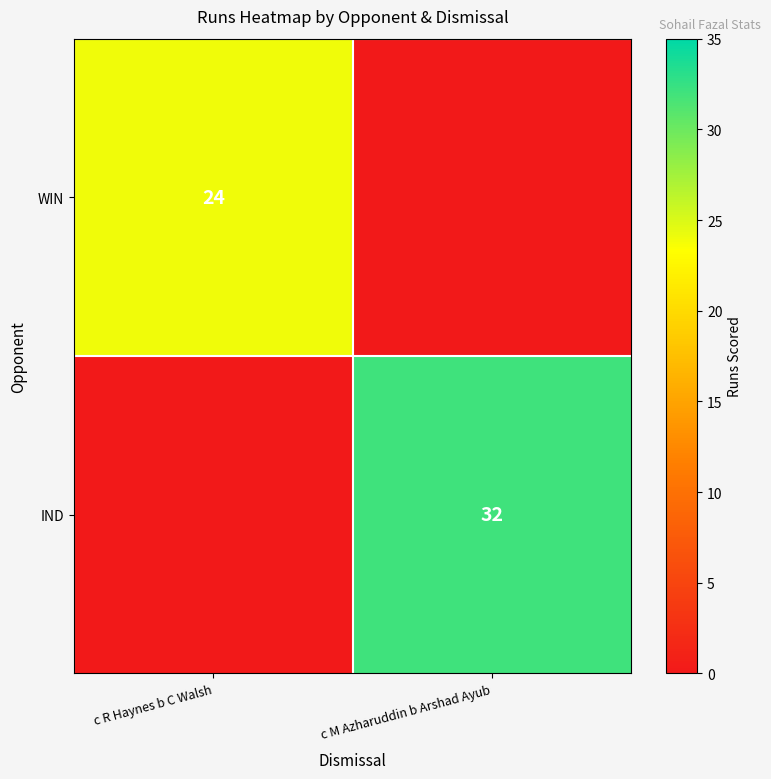

Is the value of WIN at c R Haynes b C Walsh greater than the value of IND at c M Azharuddin b Arshad Ayub?

No